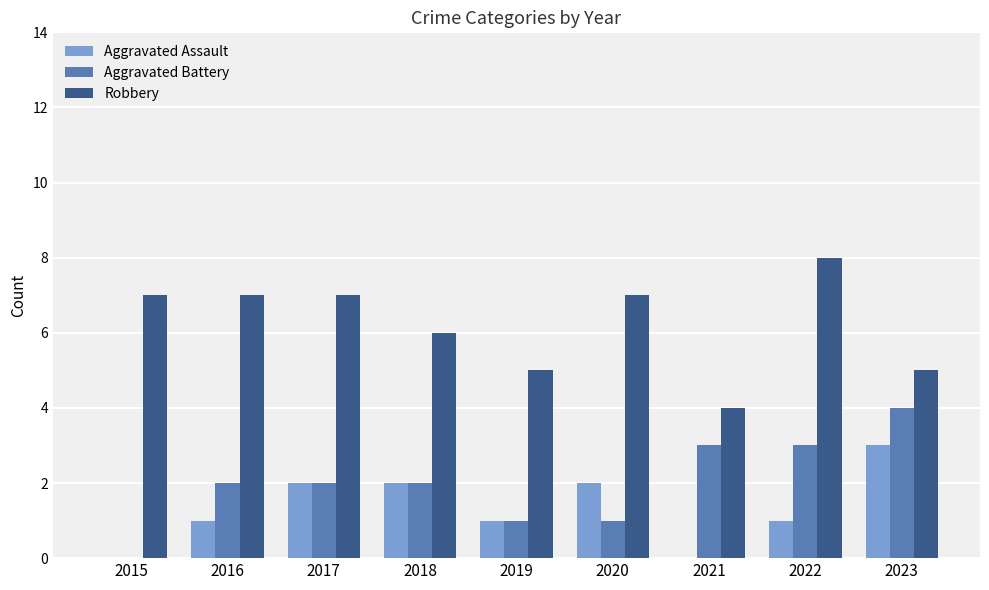

Count the number of categories in the chart.

9